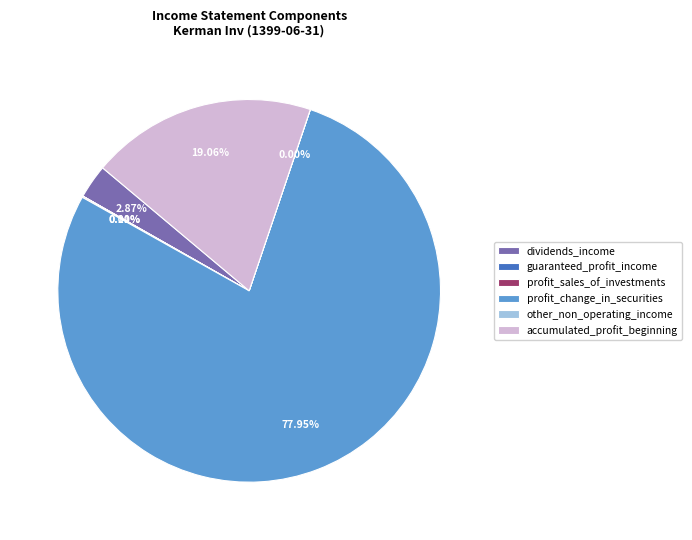

What is the largest slice in the pie chart?

profit_change_in_securities